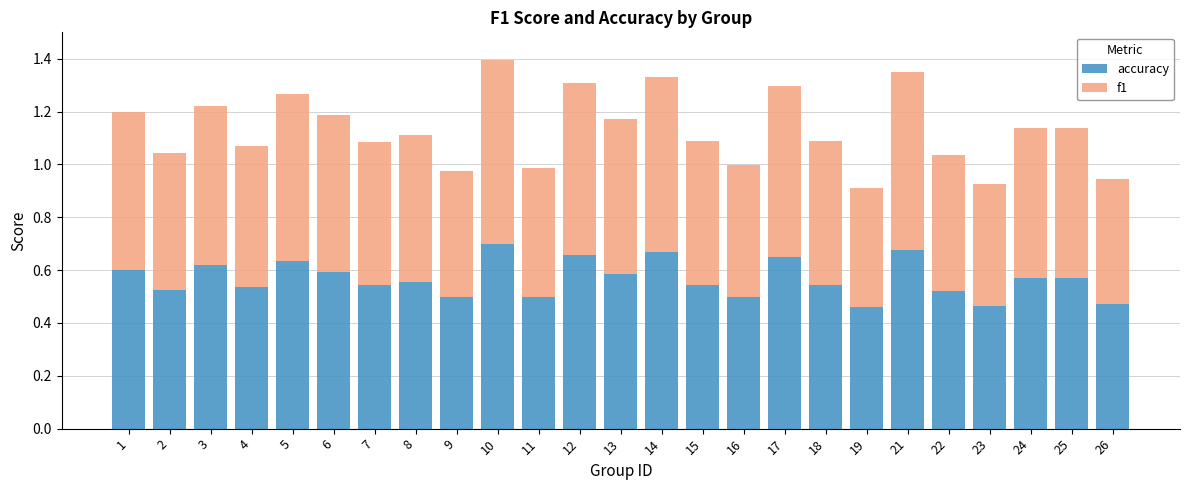

What is the sum of all accuracy values?

14.2